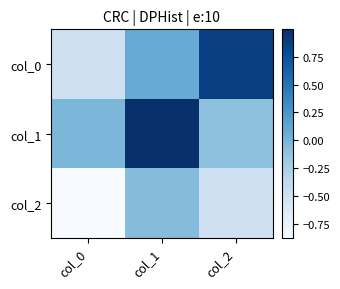

Reading right to left, transcribe all the data shown in this chart.

col_0: col_2=0.9	col_1=0.1	col_0=-0.5
col_1: col_2=-0.1	col_1=1.0	col_0=-0.0
col_2: col_2=-0.5	col_1=-0.1	col_0=-0.9